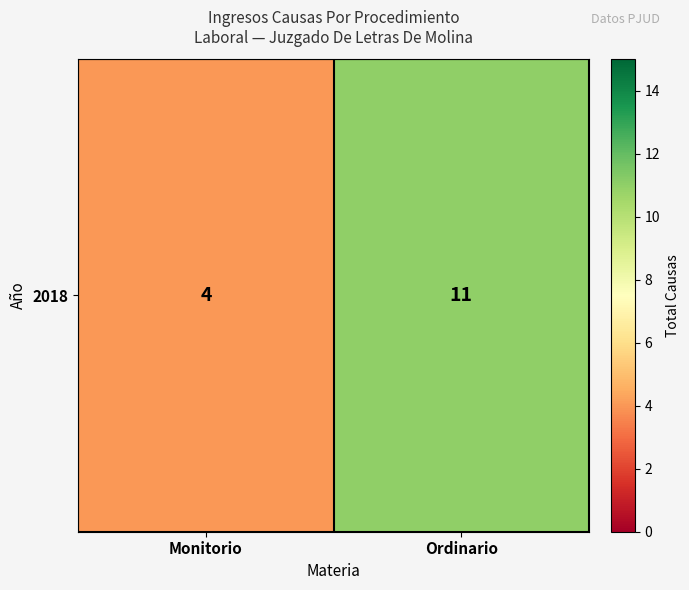

What is the maximum value shown in the chart?

11